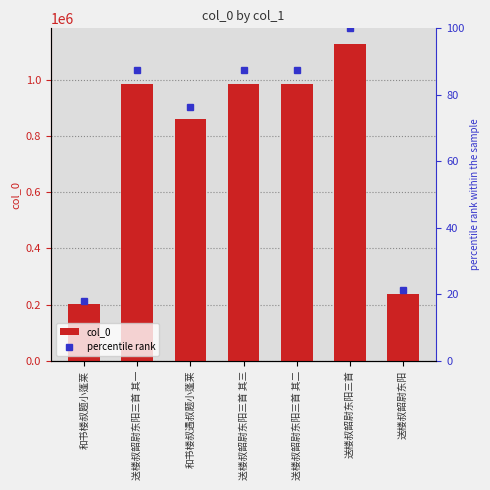

Where is col_0 nearest to the value 664718?

和书楼叔遇叔题小蓬莱